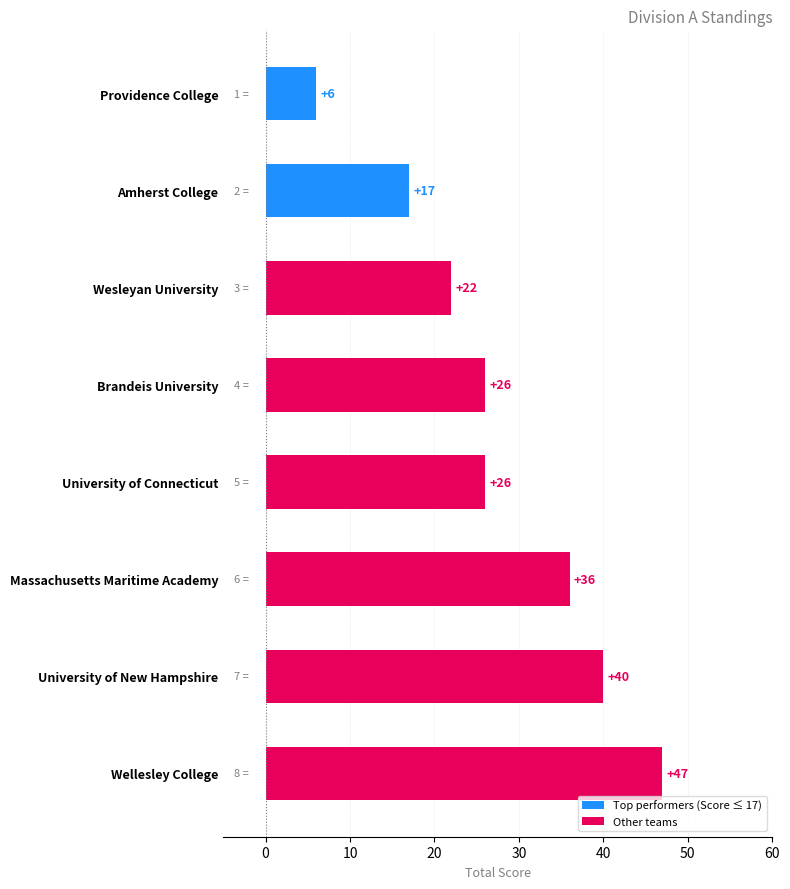

Is it true that the value at Amherst College is 24?

False